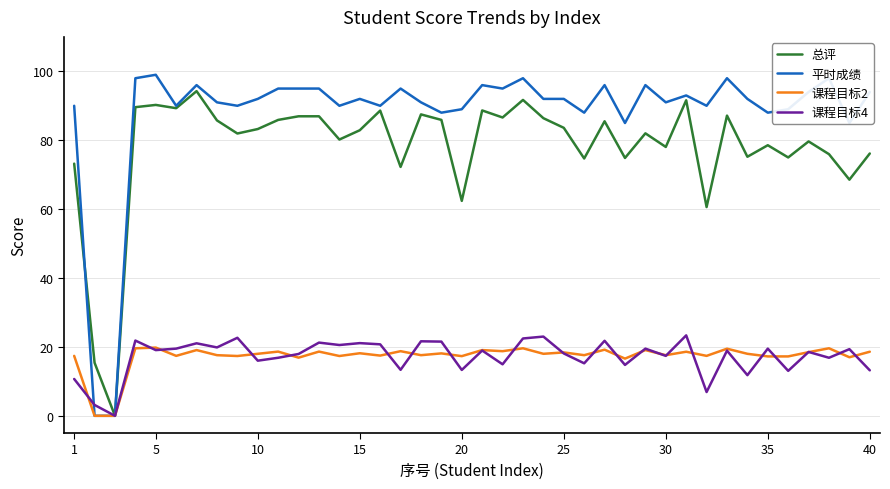

What is the maximum value for 课程目标2?

19.8